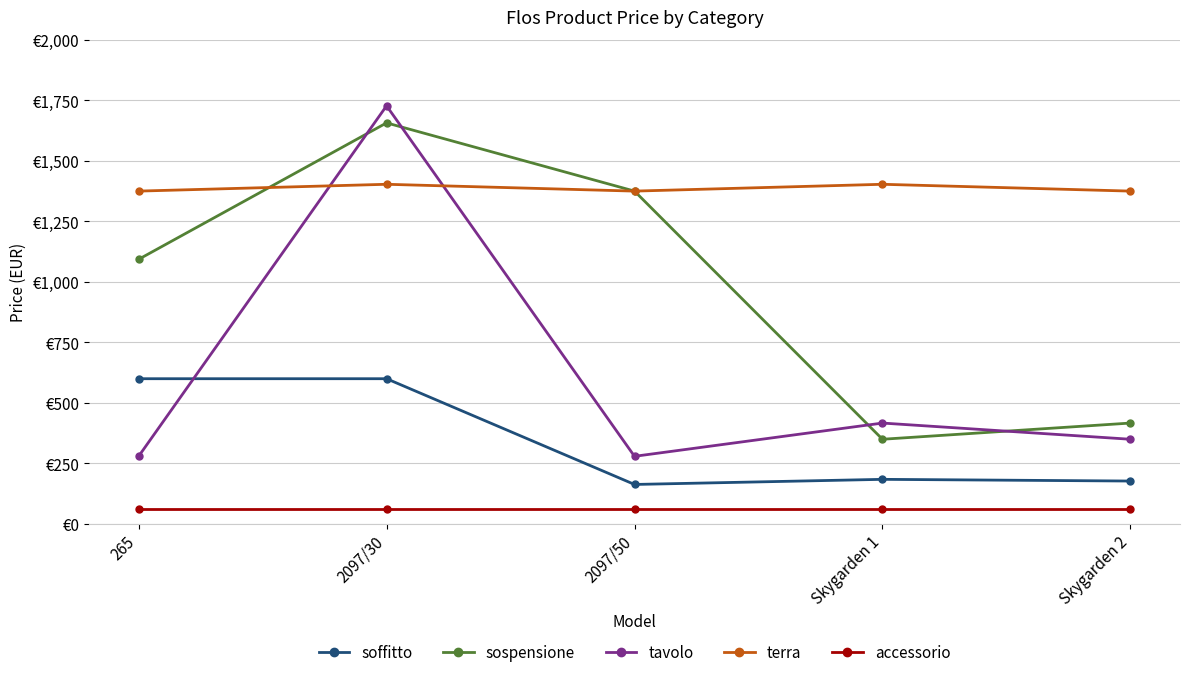

The sospensione series shows 724.2 at 2097/50. True or false?

False